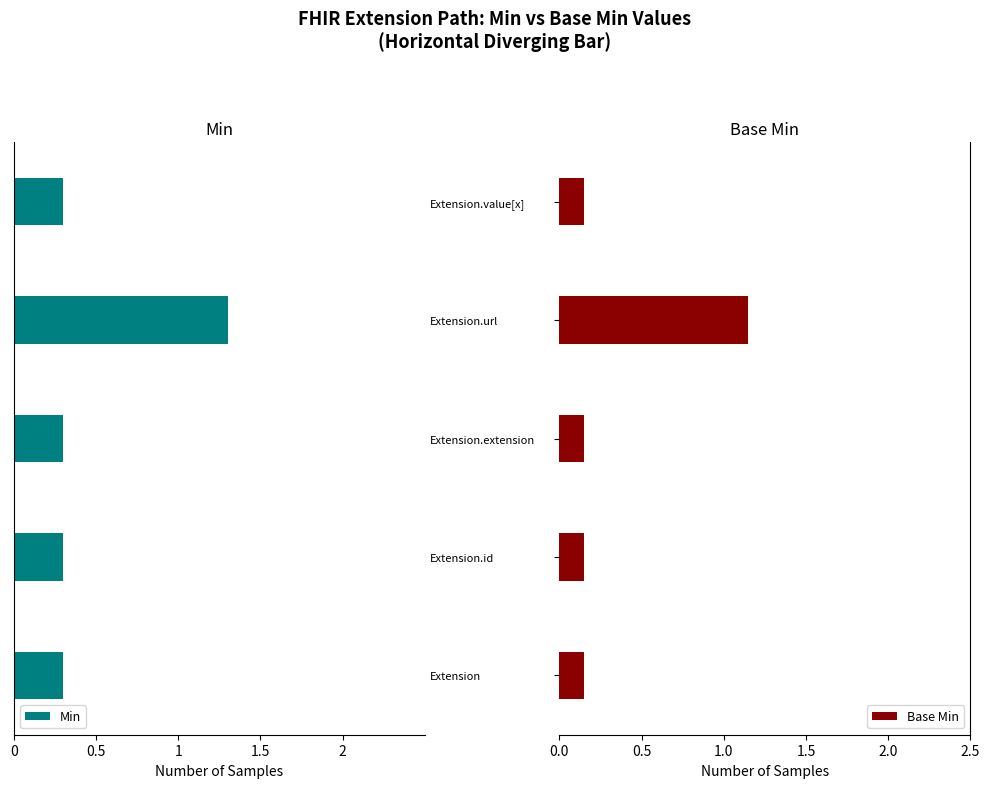

How many groups of bars are there?

5